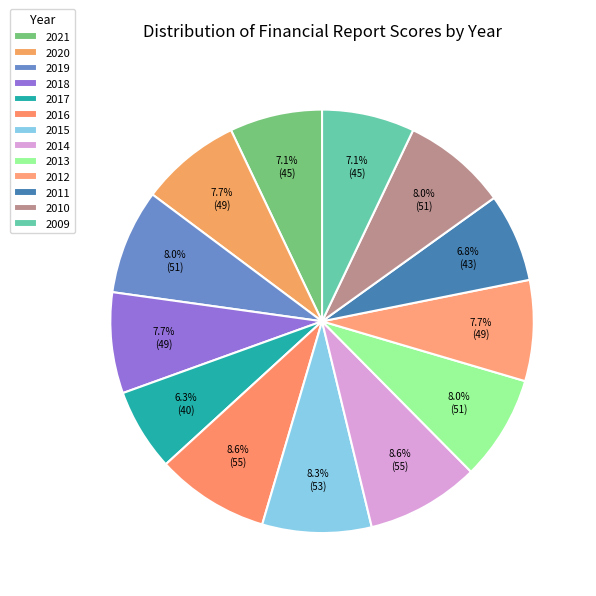

Approximately how many times larger is the value at 2014 compared to 2020?

1.1